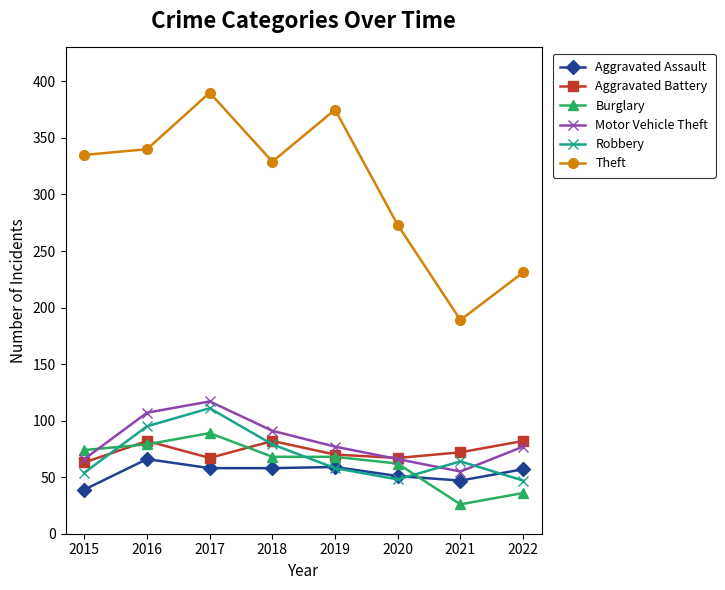

What is the minimum value for Theft?

189